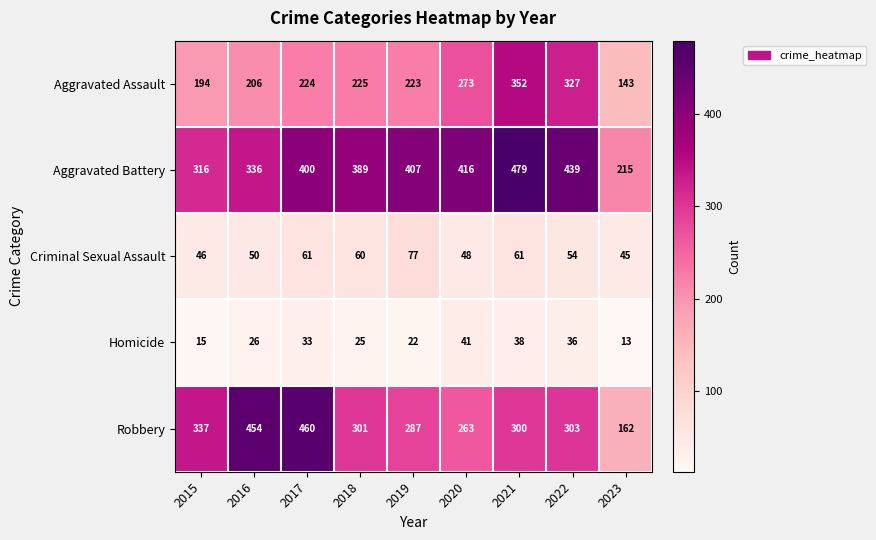

What is the average value of the Homicide series?

28